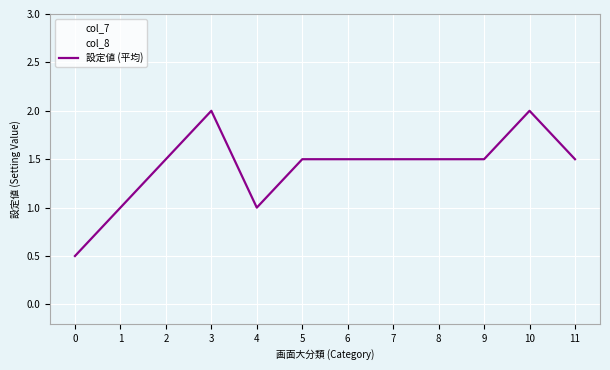

Is it true that the value at 4 is 1.0?

True